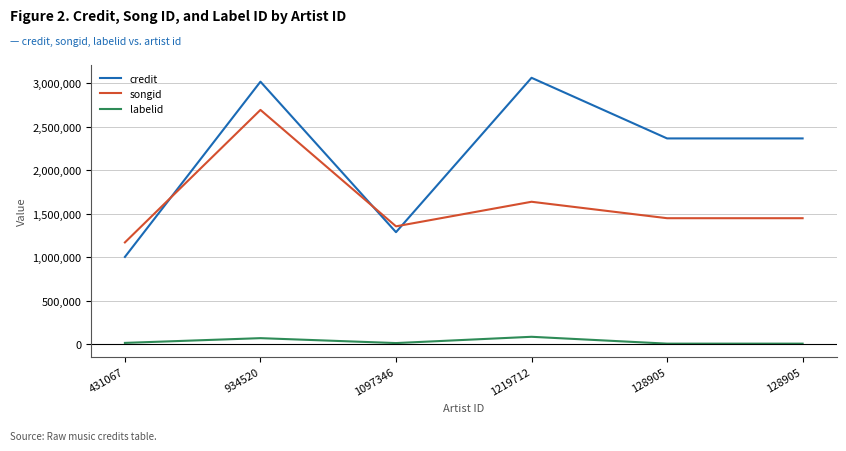

At which category does labelid reach its first local peak?

934520